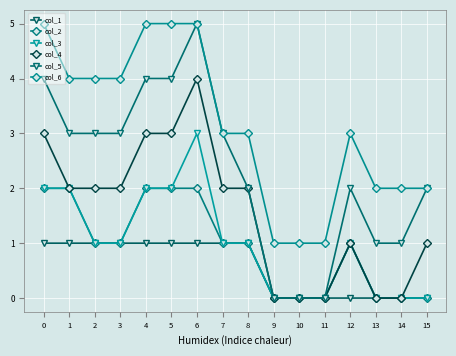

Reading left to right, list all the values displayed in this chart.

col_1: 0=1	1=1	2=1	3=1	4=1	5=1	6=1	7=1	8=1	9=0	10=0	11=0	12=0	13=0	14=0	15=0
col_2: 0=2	1=2	2=1	3=1	4=2	5=2	6=2	7=1	8=1	9=0	10=0	11=0	12=1	13=0	14=0	15=0
col_3: 0=2	1=2	2=1	3=1	4=2	5=2	6=3	7=1	8=1	9=0	10=0	11=0	12=1	13=0	14=0	15=0
col_4: 0=3	1=2	2=2	3=2	4=3	5=3	6=4	7=2	8=2	9=0	10=0	11=0	12=1	13=0	14=0	15=1
col_5: 0=4	1=3	2=3	3=3	4=4	5=4	6=5	7=3	8=2	9=0	10=0	11=0	12=2	13=1	14=1	15=2
col_6: 0=5	1=4	2=4	3=4	4=5	5=5	6=5	7=3	8=3	9=1	10=1	11=1	12=3	13=2	14=2	15=2